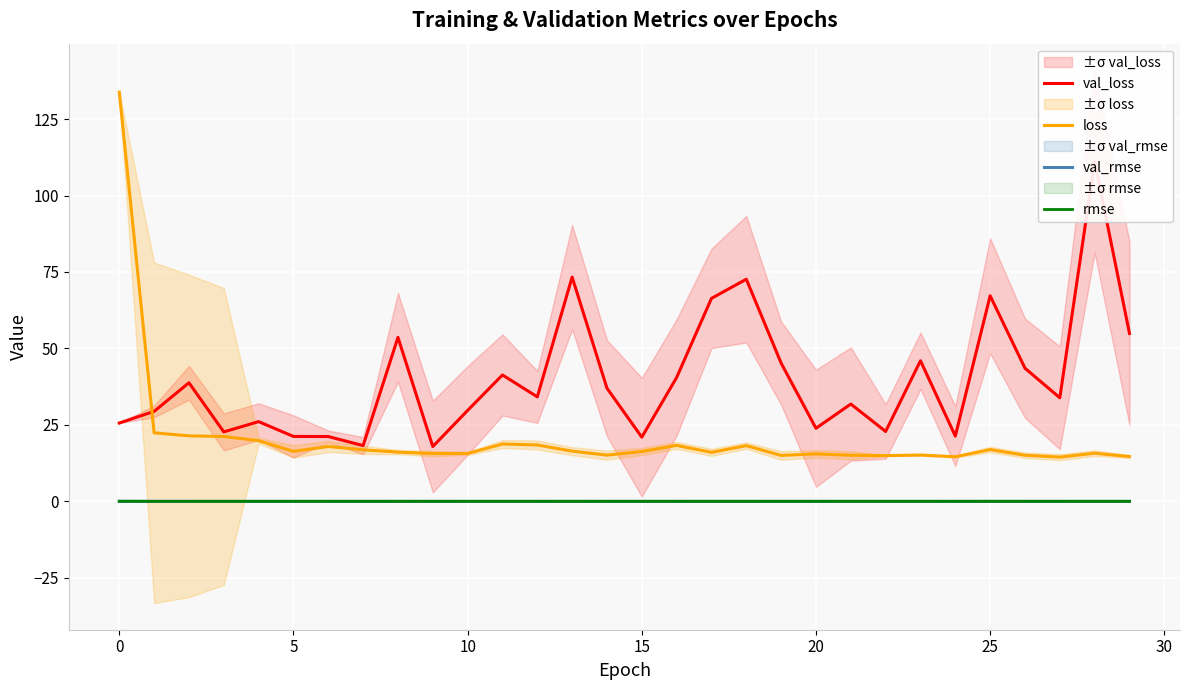

True or false: val_rmse and val_loss cross at least once.

False